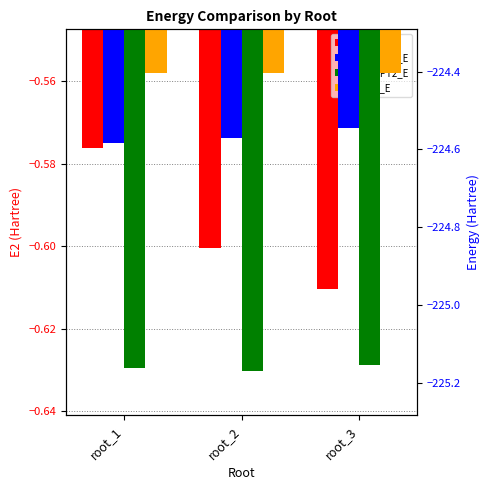

What is the minimum value for E2?

-0.6